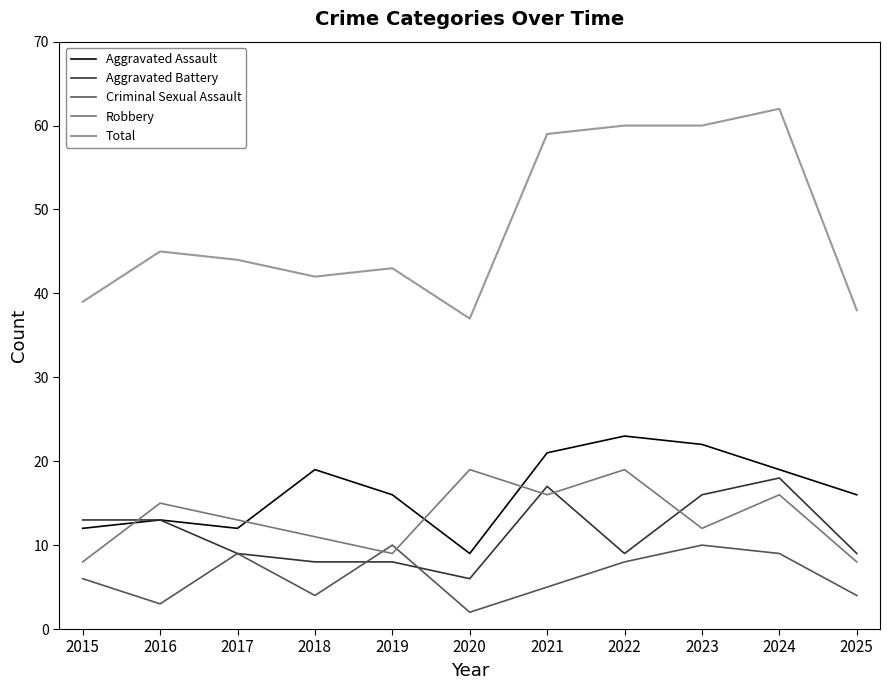

How many categories are shown in the chart?

11